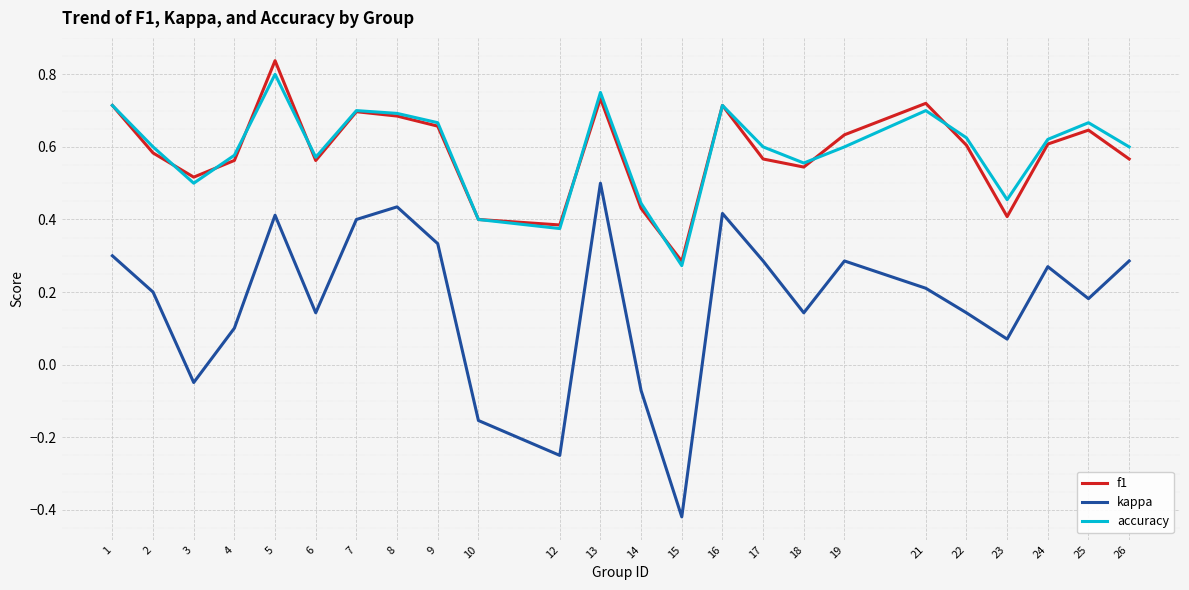

True or false: accuracy and kappa intersect in this chart.

False